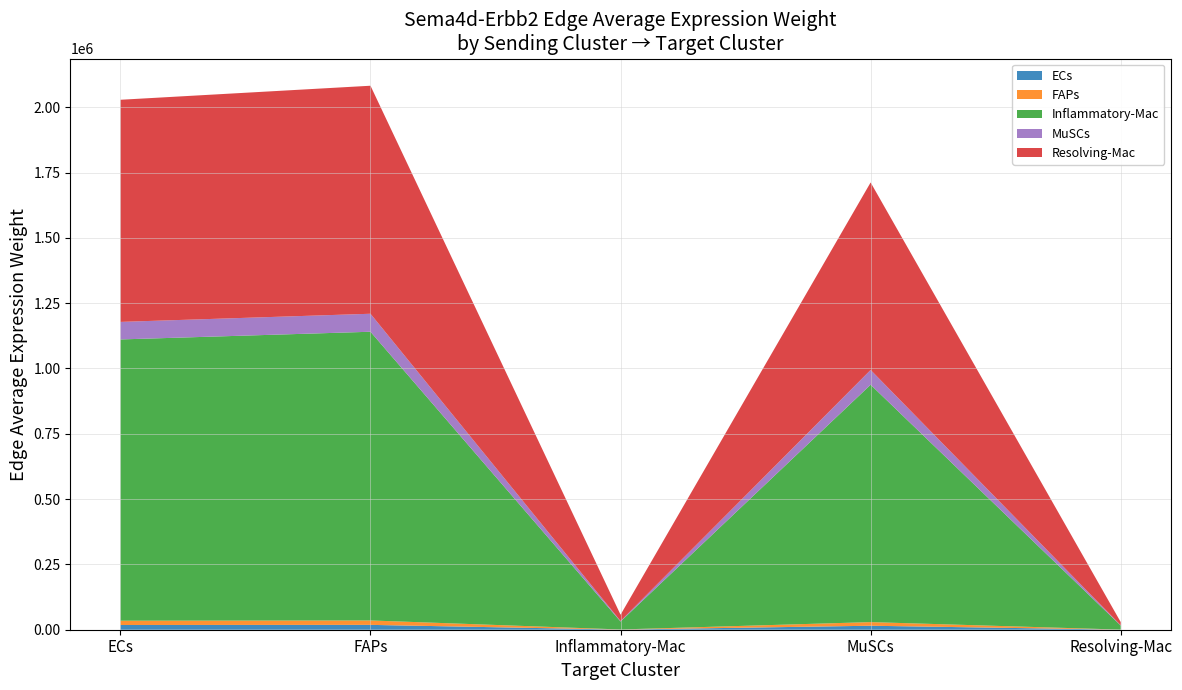

Reading left to right, extract all data points from this chart.

ECs: 18078.4	18557.3	511.4	15257.6	261.8
FAPs: 16511.7	16949.1	467.1	13935.4	239.1
Inflammatory-Mac: 1076636.4	1105155.0	30456.5	908645.2	15593.2
MuSCs: 67106.1	68883.6	1898.3	56635.3	971.9
Resolving-Mac: 850347.8	872872.3	24055.2	717665.2	12315.8